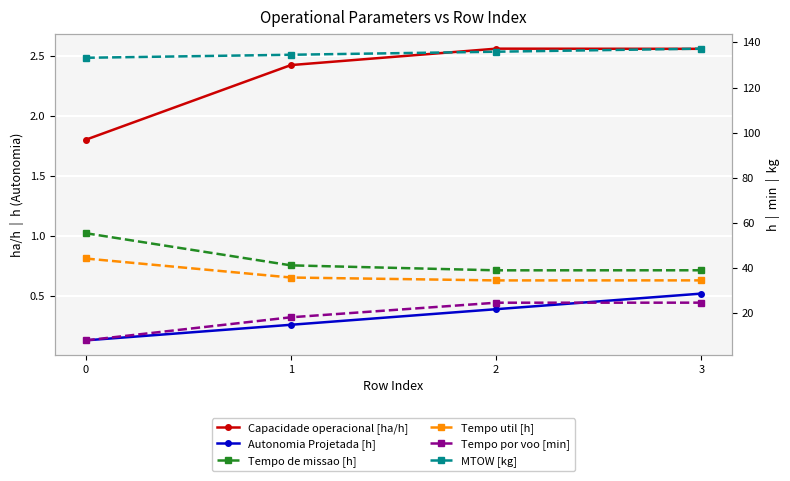

Reading left to right, extract all data points from this chart.

Capacidade operacional [ha/h]: 1.8	2.4	2.6	2.6
Autonomia Projetada [h]: 0.1	0.3	0.4	0.5
Tempo de missao [h]: 55.5	41.2	39.0	39.1
Tempo util [h]: 44.3	35.9	34.6	34.6
Tempo por voo [min]: 8.0	18.2	24.7	24.7
MTOW [kg]: 133.2	134.6	135.9	137.2